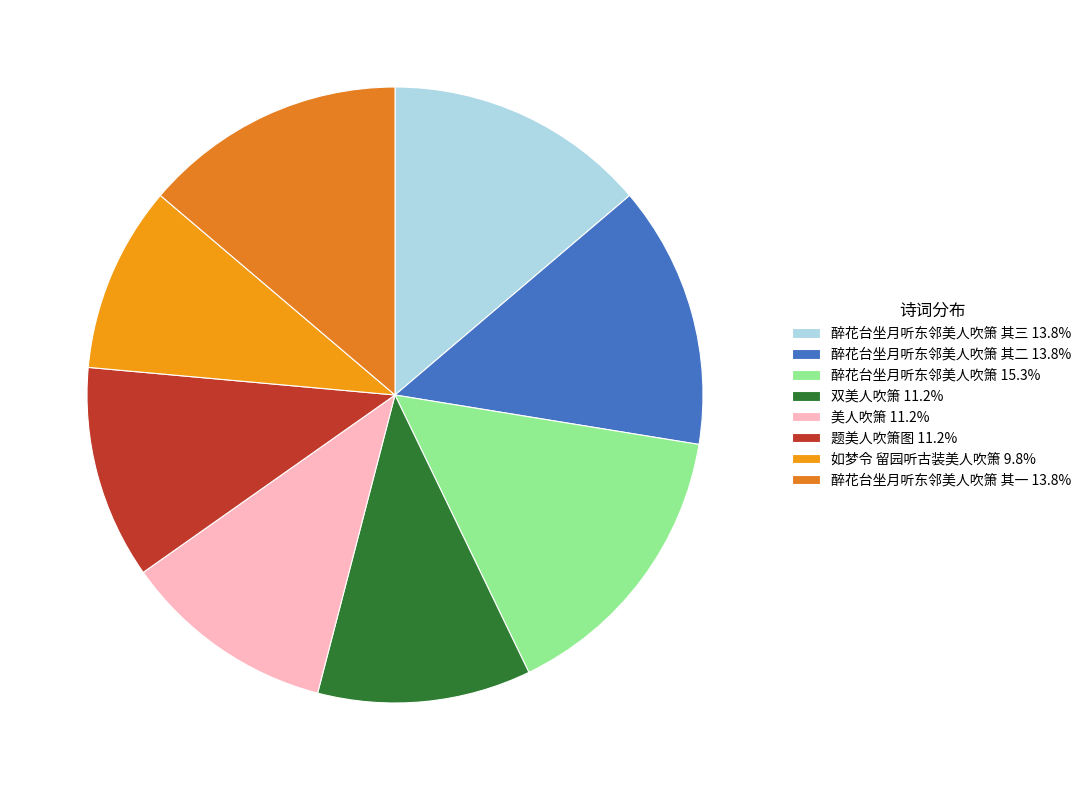

Rank the categories by value from lowest to highest.

如梦令 留园听古装美人吹箫, 美人吹箫, 题美人吹箫图, 双美人吹箫, 醉花台坐月听东邻美人吹箫 其一, 醉花台坐月听东邻美人吹箫 其二, 醉花台坐月听东邻美人吹箫 其三, 醉花台坐月听东邻美人吹箫